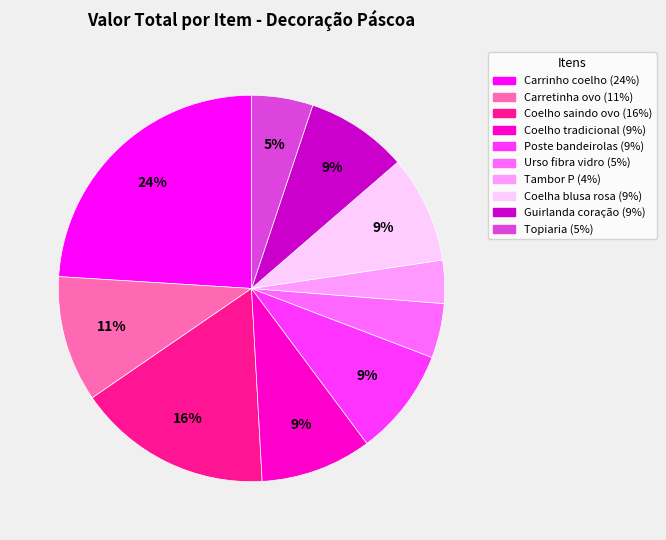

To the nearest percent, what is the difference between the largest and smallest slice percentages?

20%